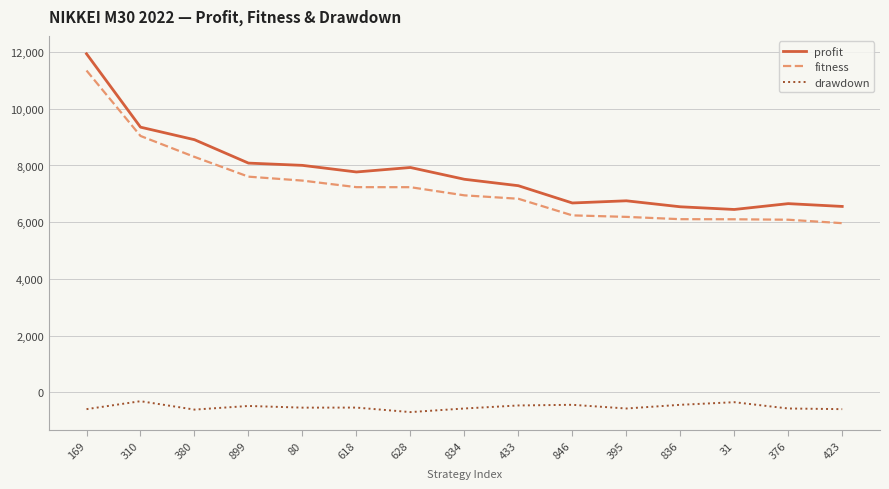

Which series has the largest range (max minus min)?

profit